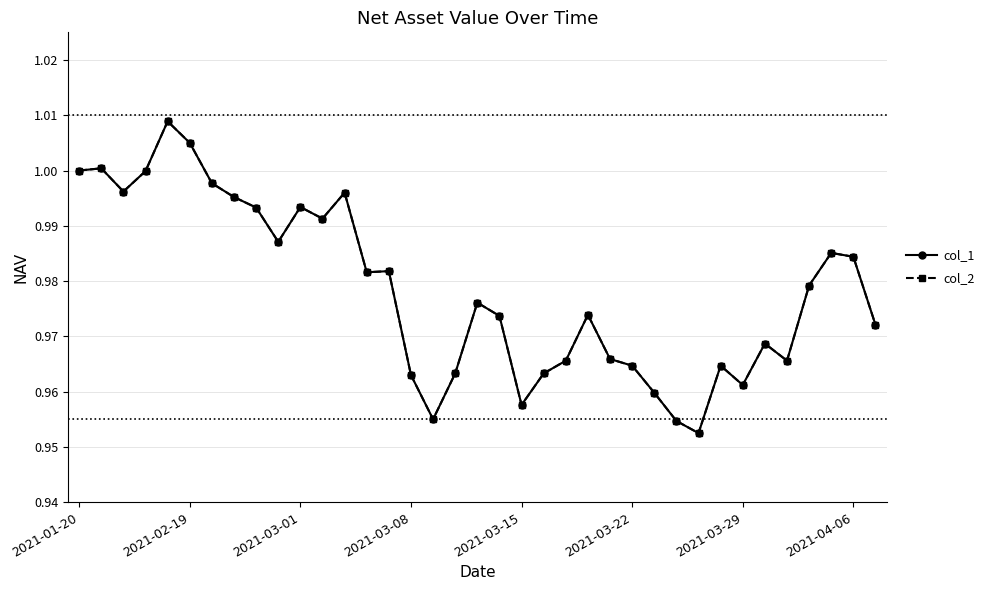

True or false: col_1 has more than 0 interior local peaks.

True